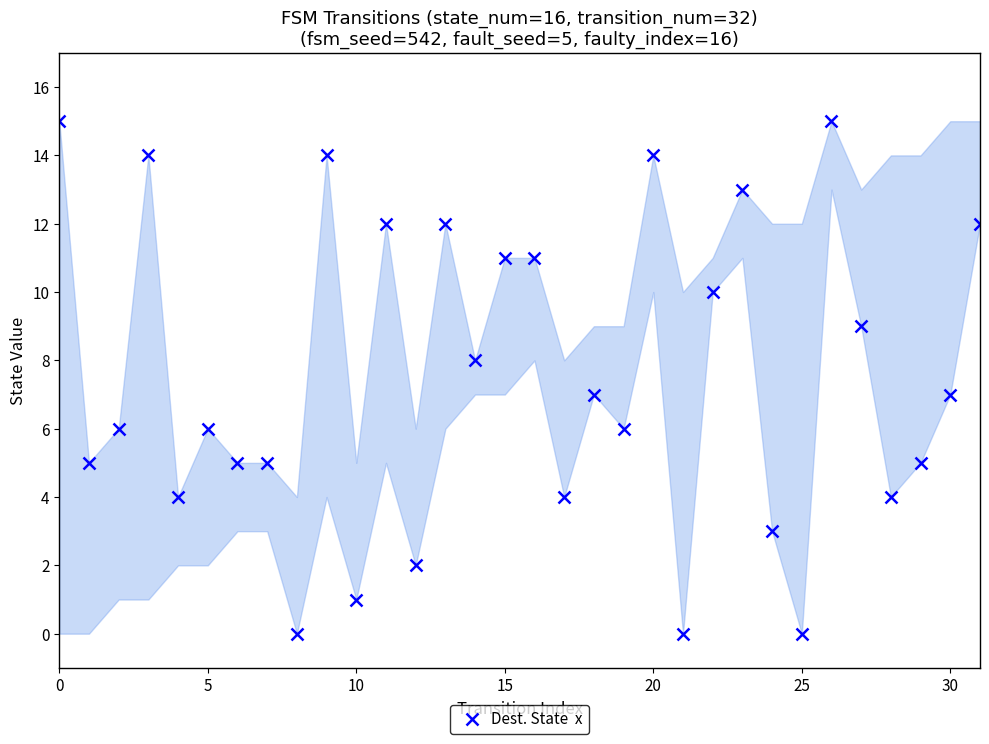

Is it true that the value at 18 is 7?

True